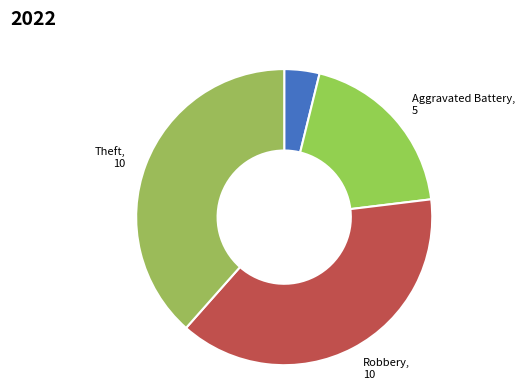

Rank the categories by value from lowest to highest.

Aggravated Assault, Aggravated Battery, Robbery, Theft